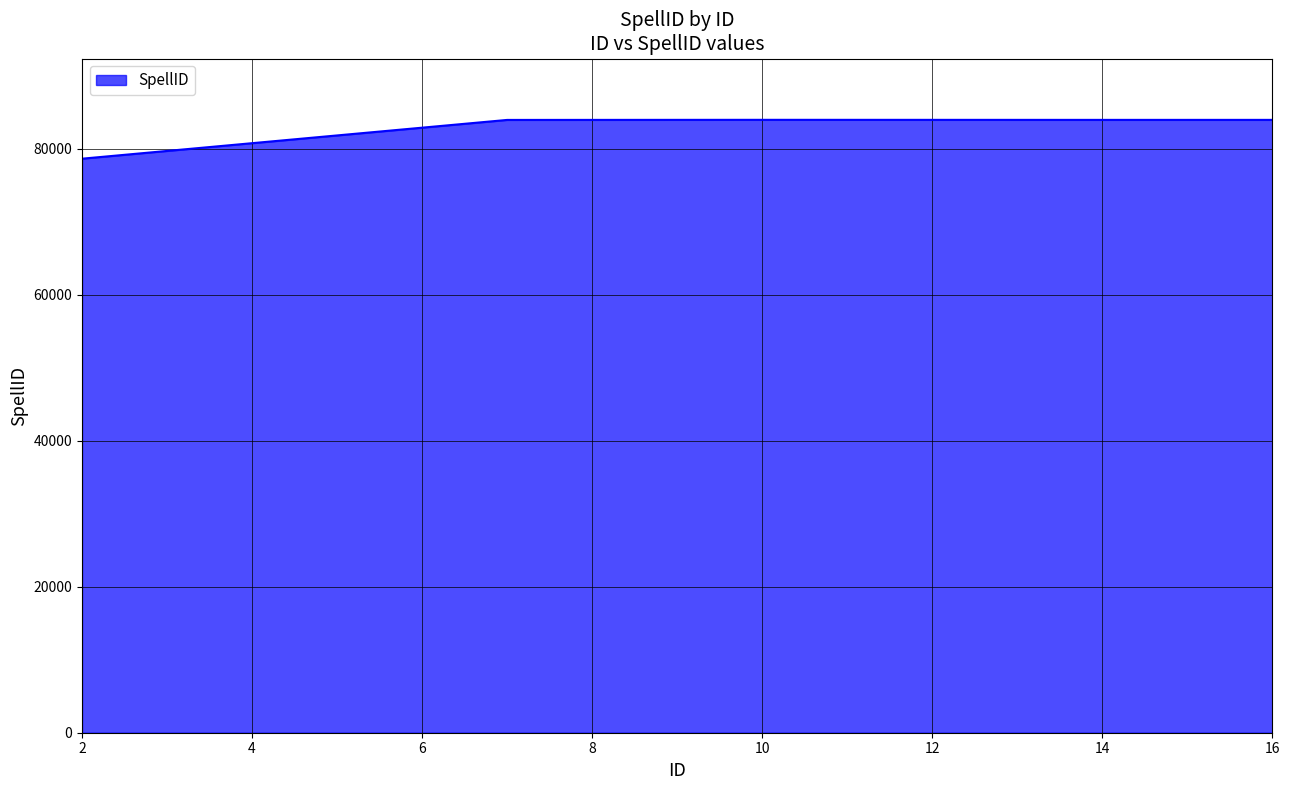

What is the greatest value displayed?

83958